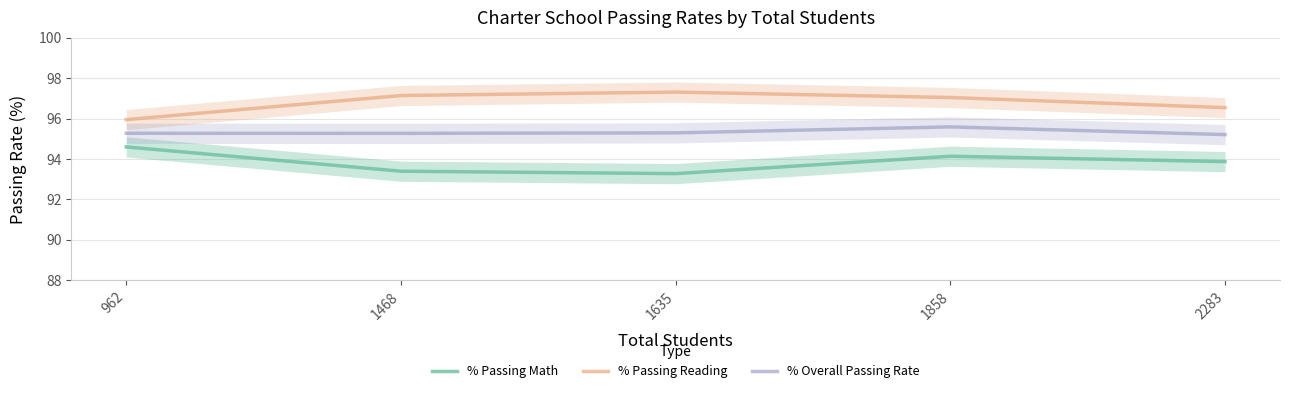

True or false: % Passing Math and % Passing Reading intersect in this chart.

False